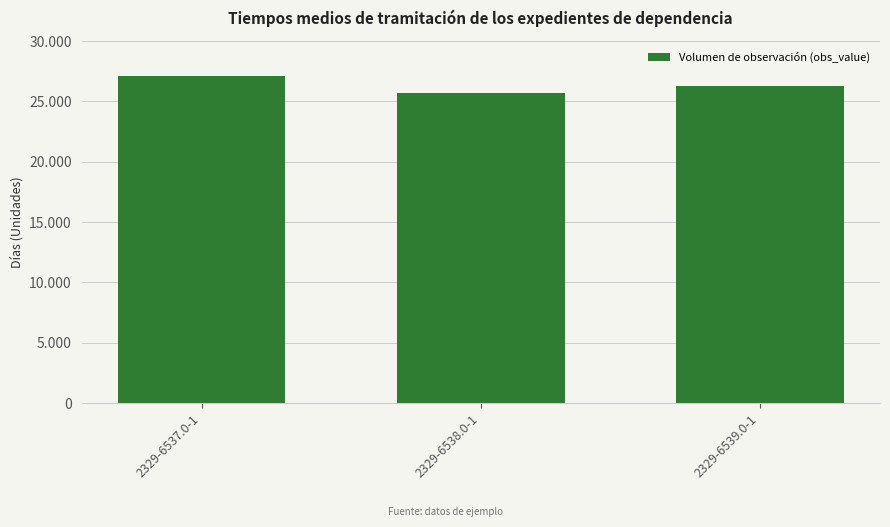

Count the values in the range 25700 to 27100.

3